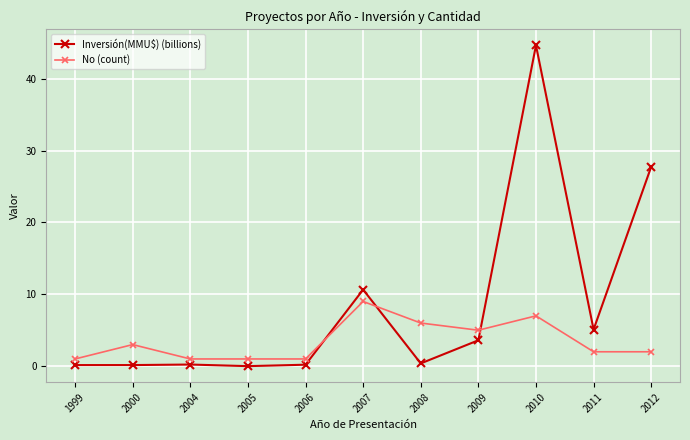

What is the maximum value shown in the chart?

44.7